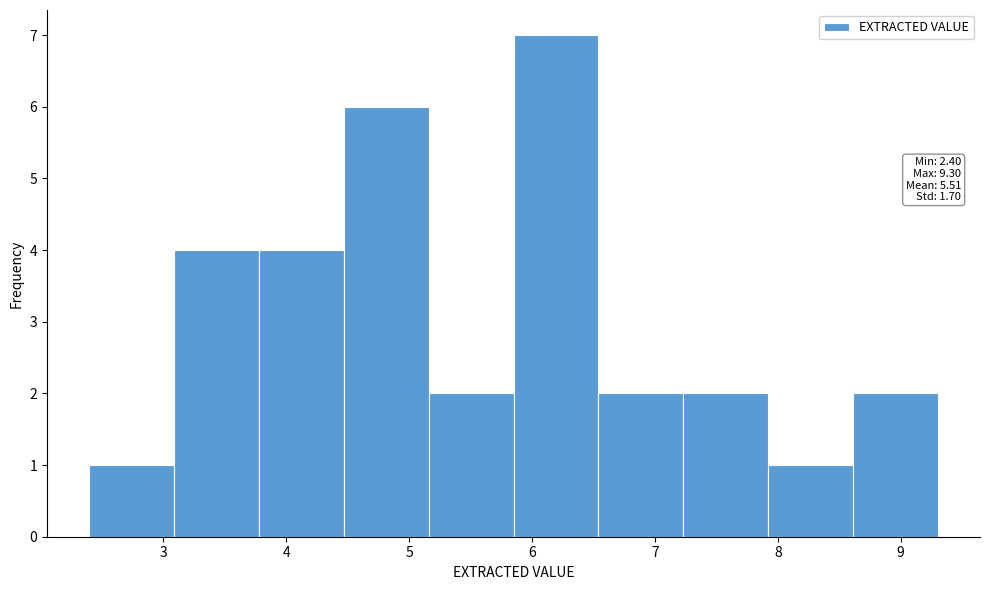

Which range on the x-axis has the tallest bar?

5.85 to 6.54